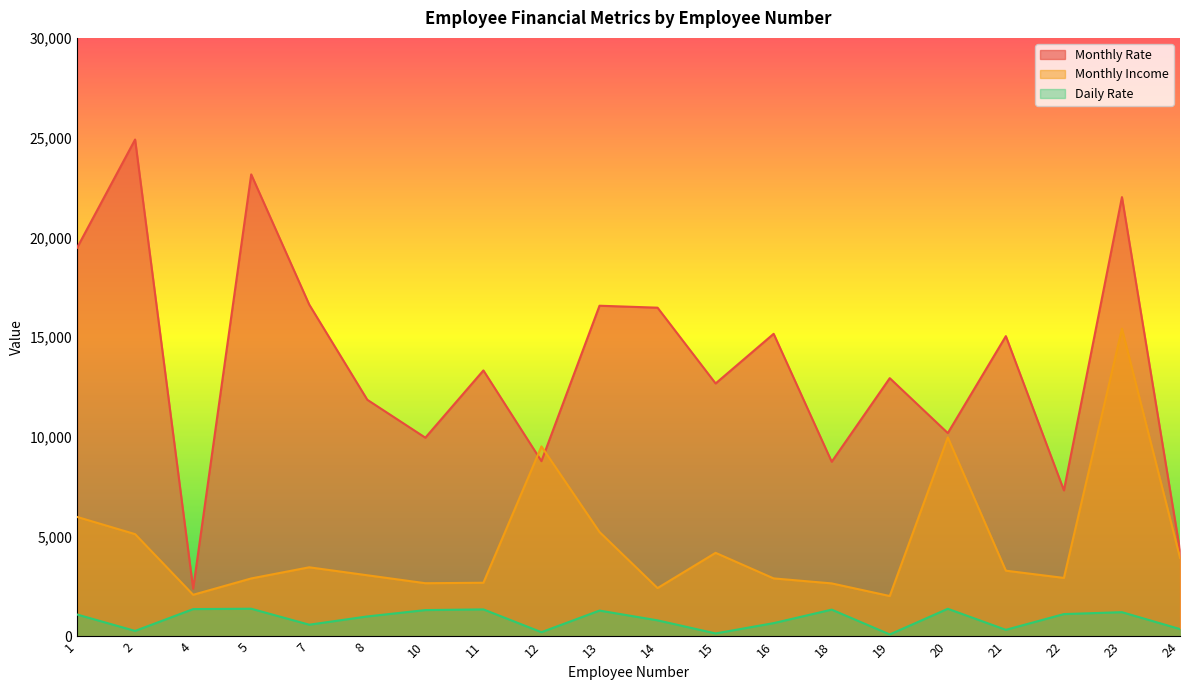

What is the difference between the second highest and second lowest values in the Monthly Rate series?

18853